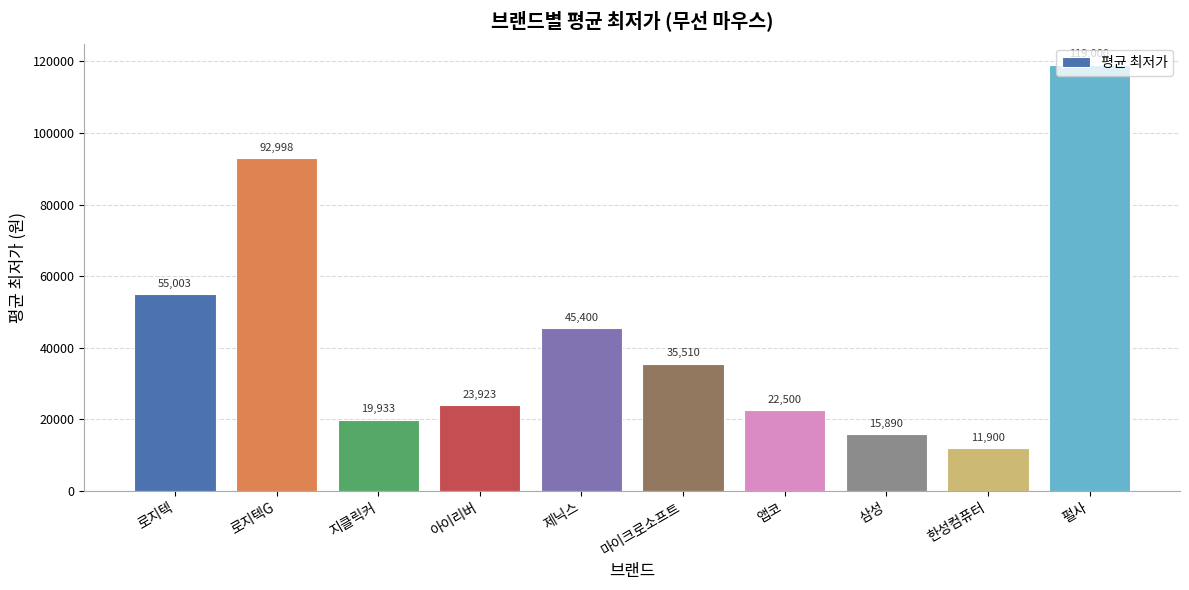

How many data points are less than 35510?

5